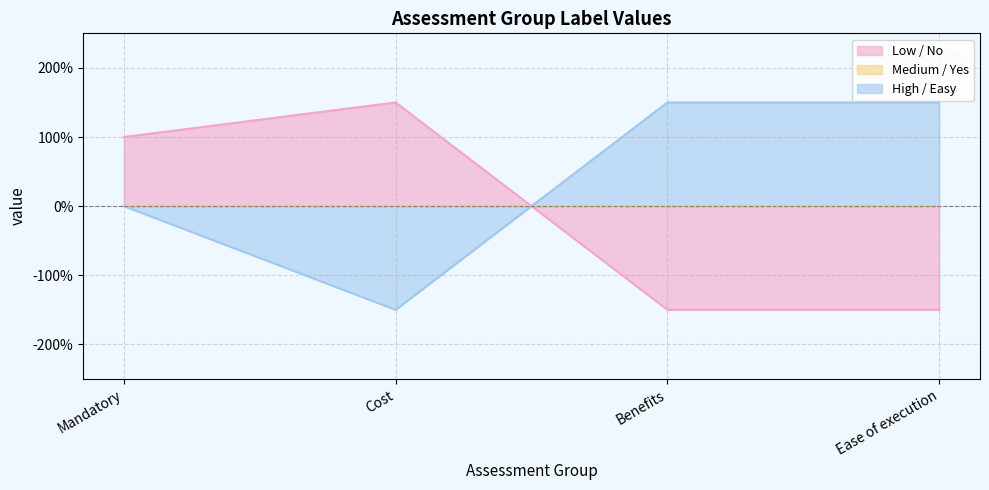

Count the High / Easy values in the range 0 to 1.

1